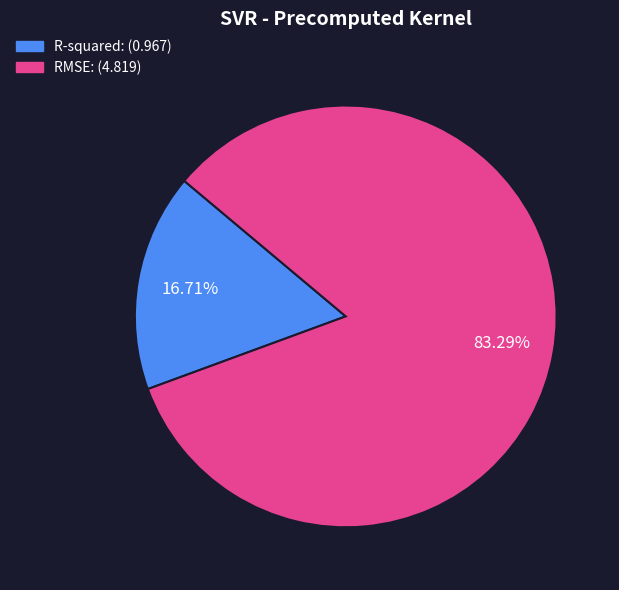

Rank the categories by value from highest to lowest.

RMSE, R-squared